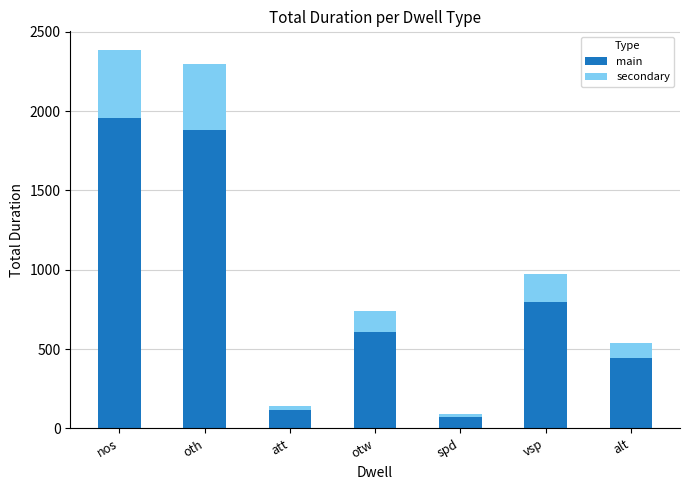

How many bars are there in total?

7